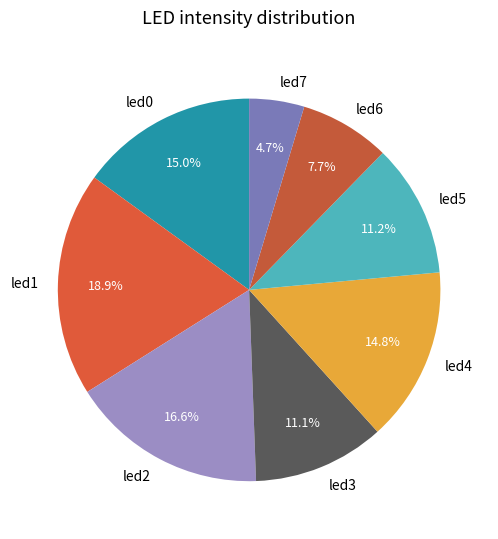

What is the largest slice in the pie chart?

led1